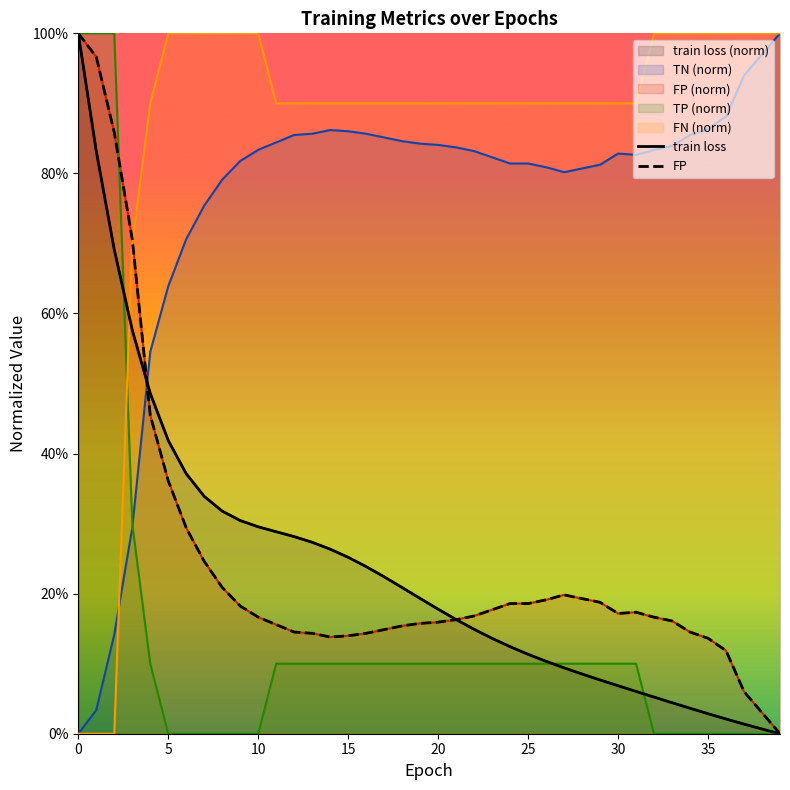

At which label is FP closest to 0?

39